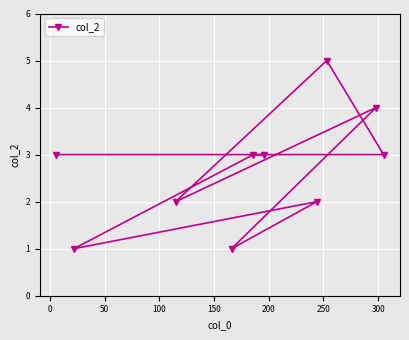

Reading left to right, what are all the values shown in this chart?

3	1	2	1	3	3	2	5	4	3